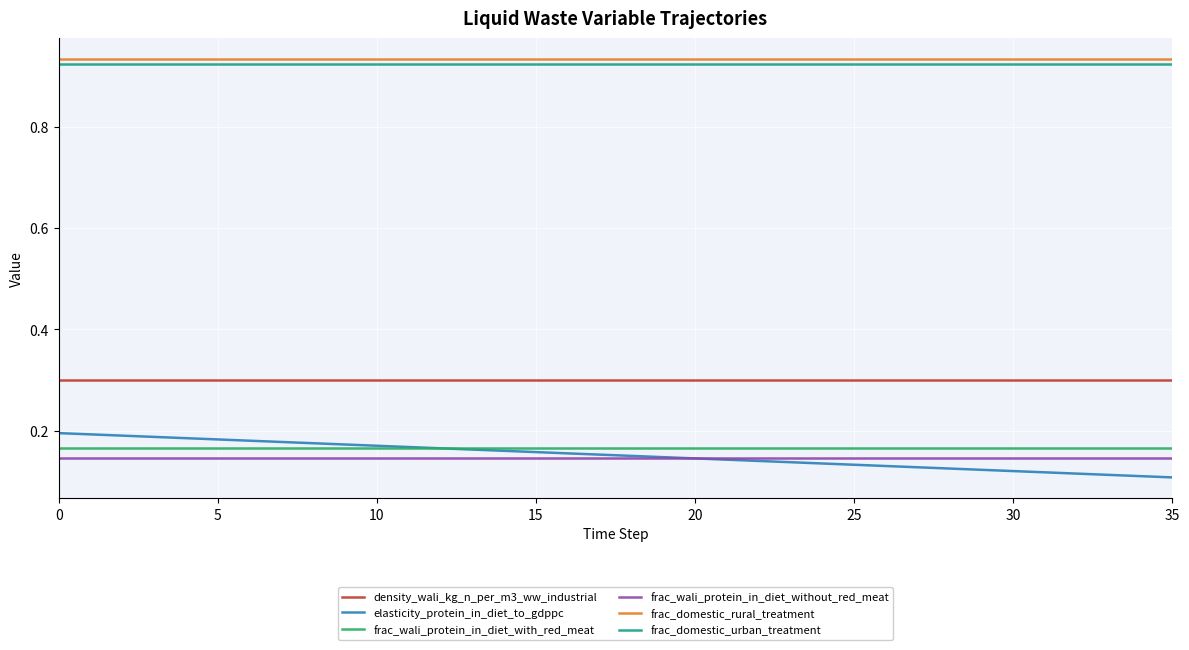

Does the chart have visible grid lines?

Yes